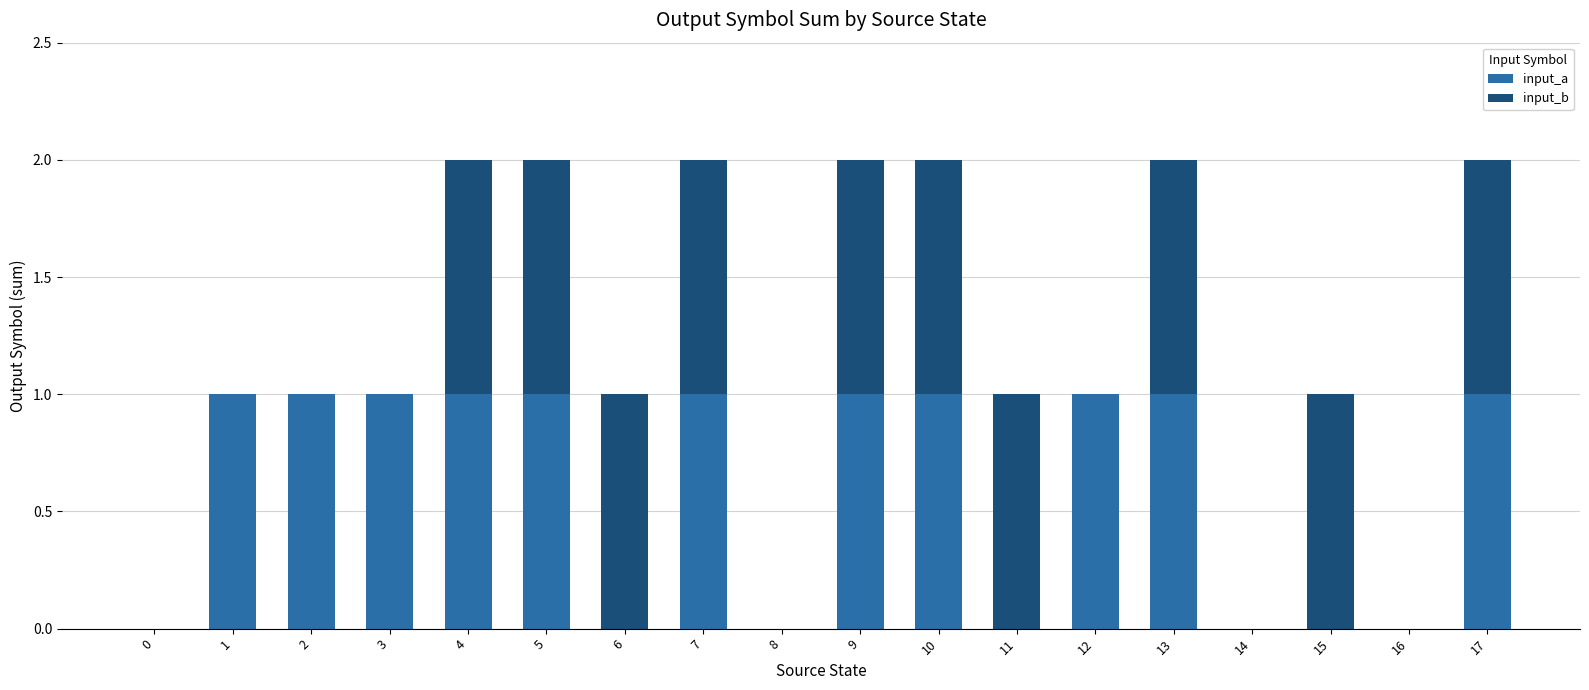

Is it true that input_a equals 0 at 8?

True